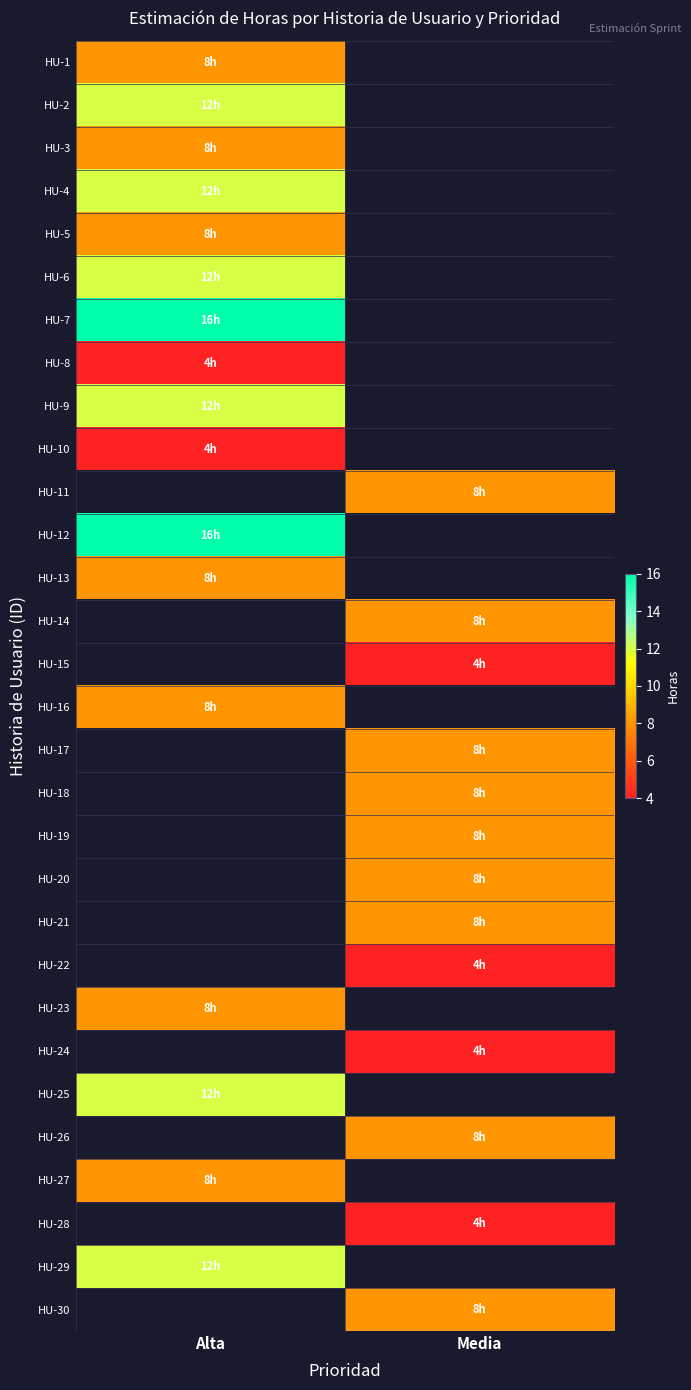

Where is HU-9 nearest to the value 12?

Alta